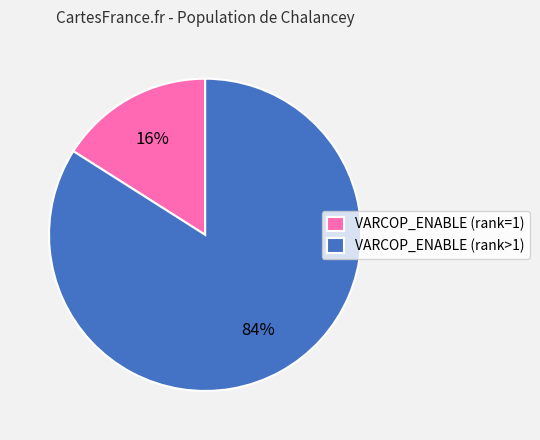

Is there a majority slice in this chart?

Yes